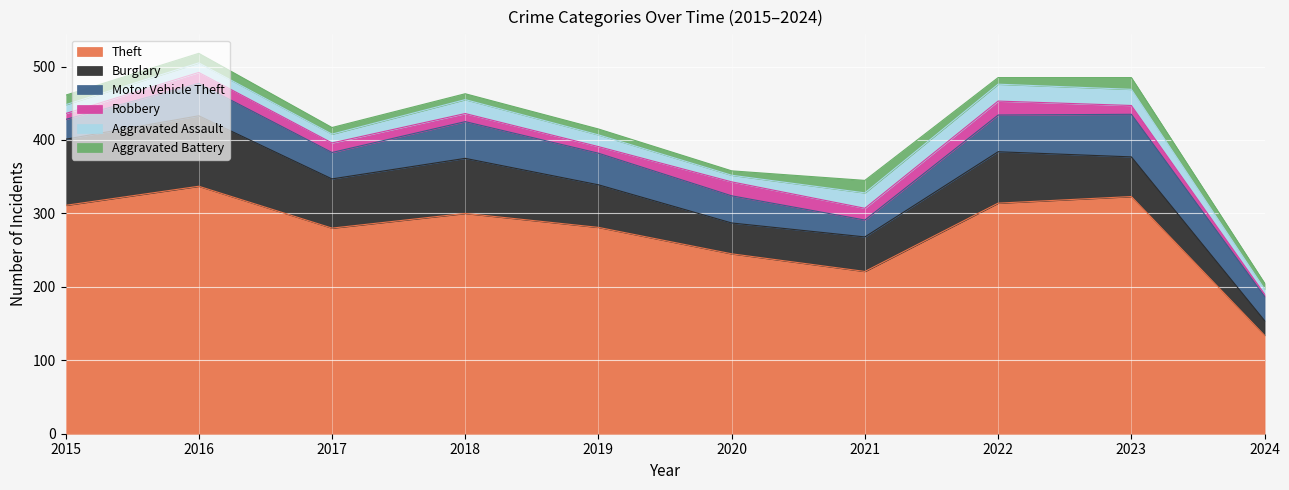

What is the value of the Aggravated Assault point at the 4th from the left?

19